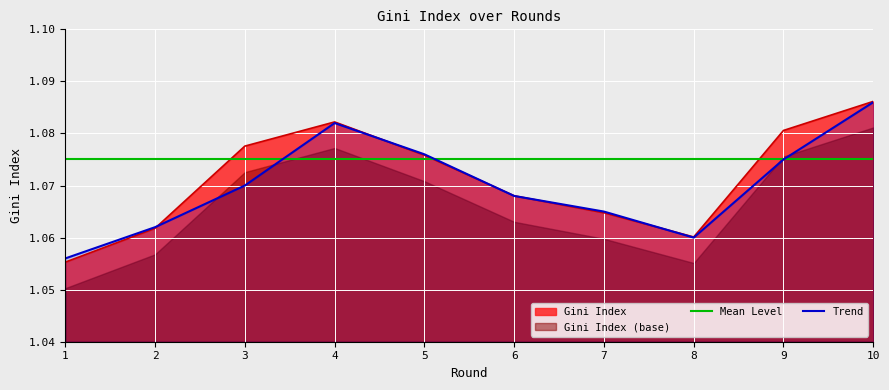

True or false: Trend and Mean Level cross at least once.

True